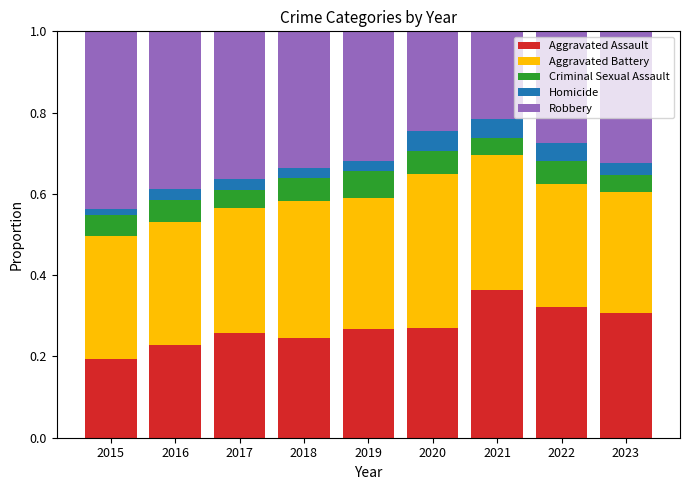

The Aggravated Assault series shows 0.4 at 2020. True or false?

False